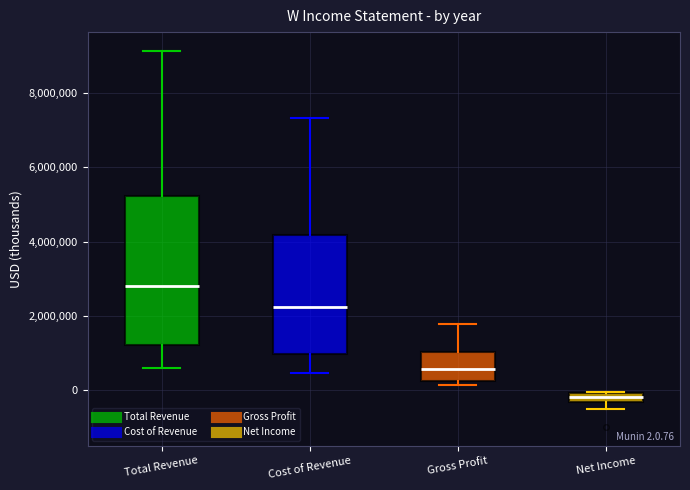

Comparing the boxes themselves (not the whiskers), which one is the tallest?

Total Revenue